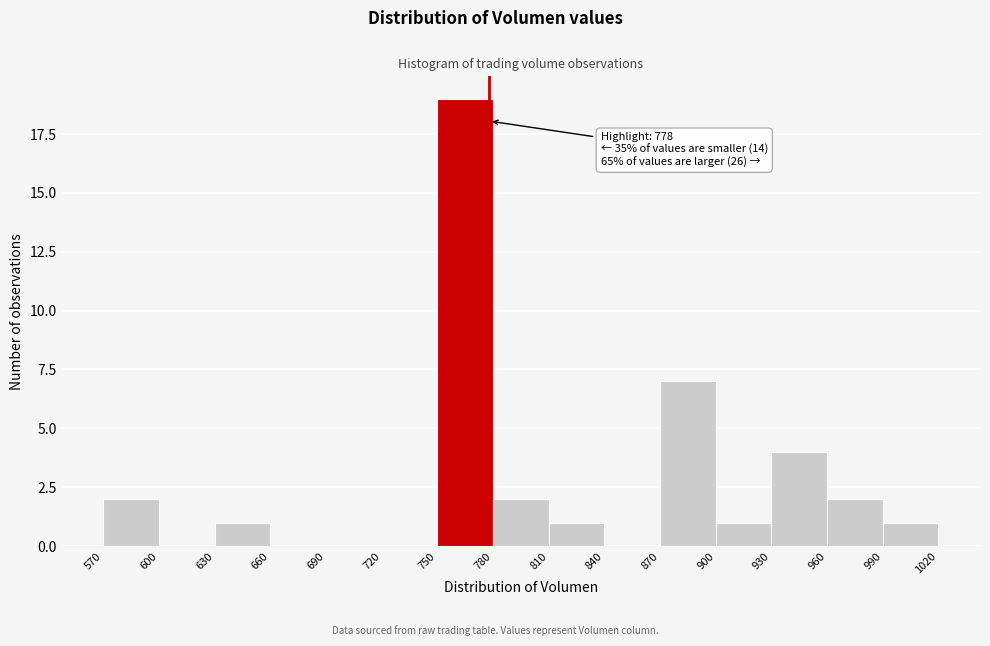

Which range on the x-axis has the tallest bar?

750 to 780